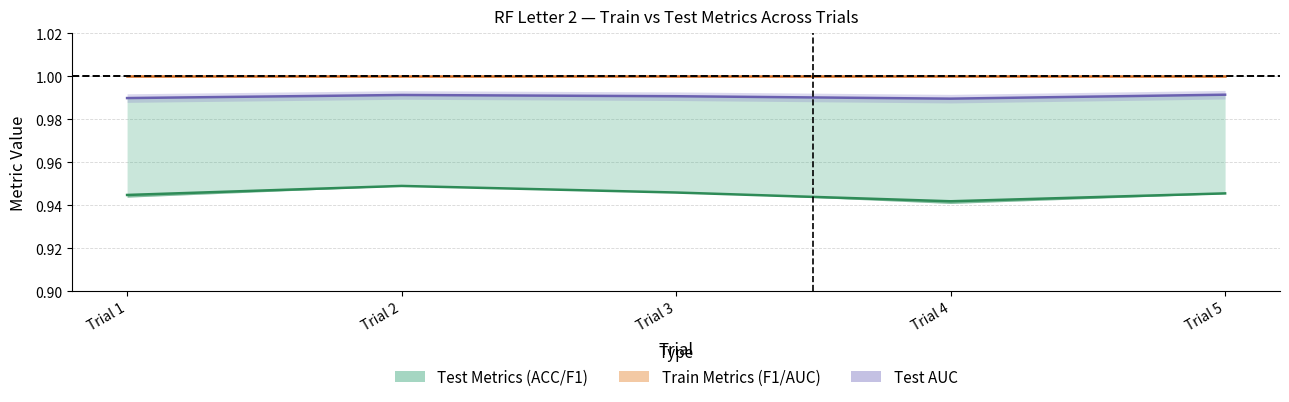

True or false: Test AUC and Test ACC cross at least once.

False